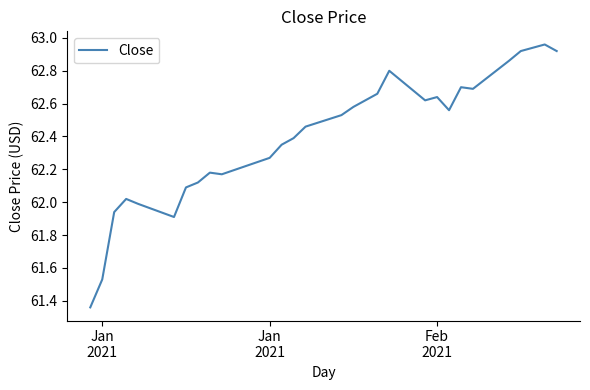

What is the smallest value displayed?

61.4